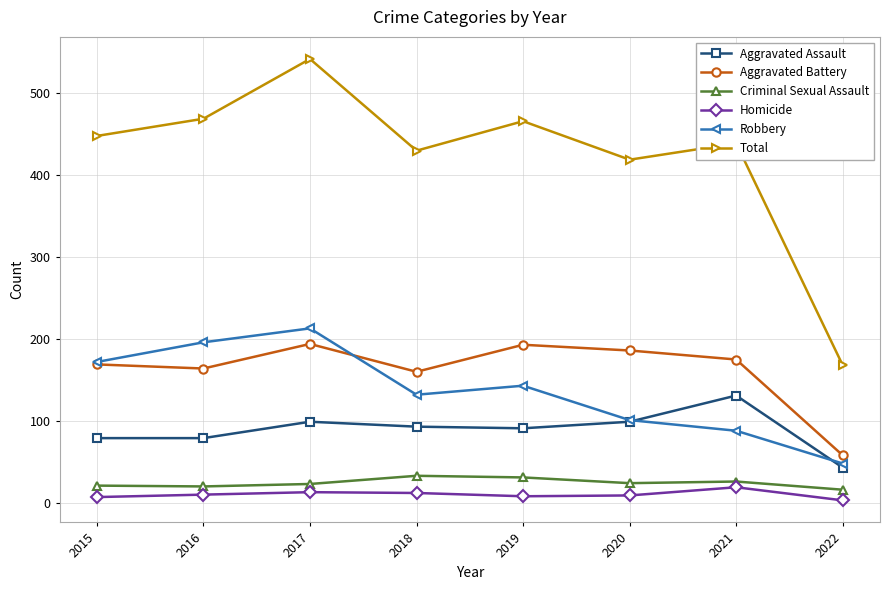

The Robbery series shows 217 at 2018. True or false?

False